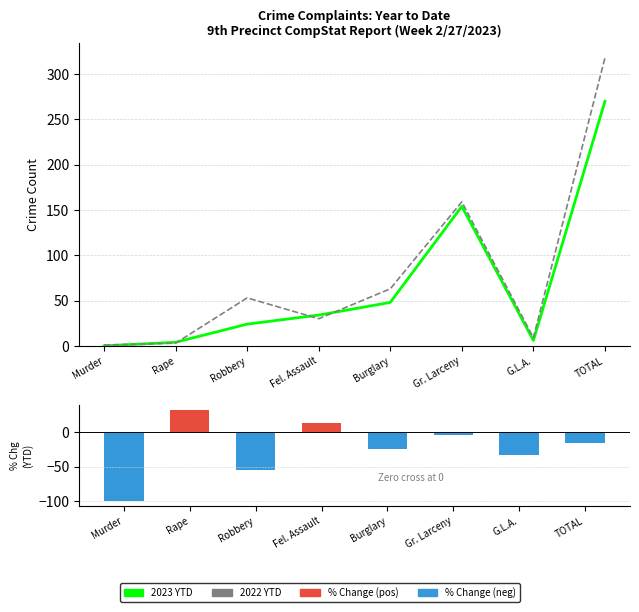

How many values in the 2022 YTD series are below 53?

4